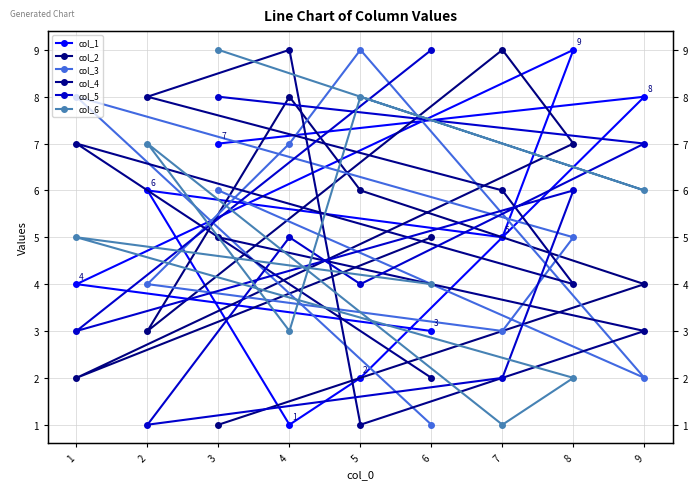

Where do col_3 and col_6 first cross each other?

6 and 1